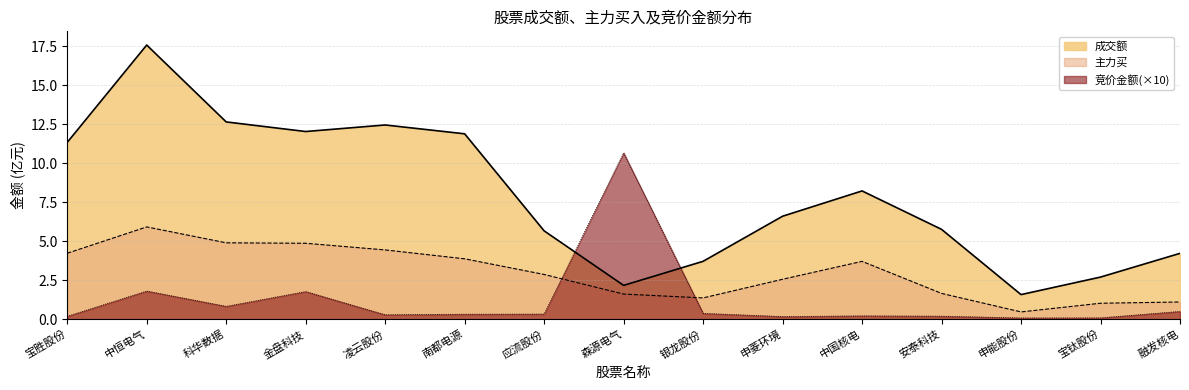

Which series ends up on top after the final intersection of 成交额 and 竞价金额?

成交额